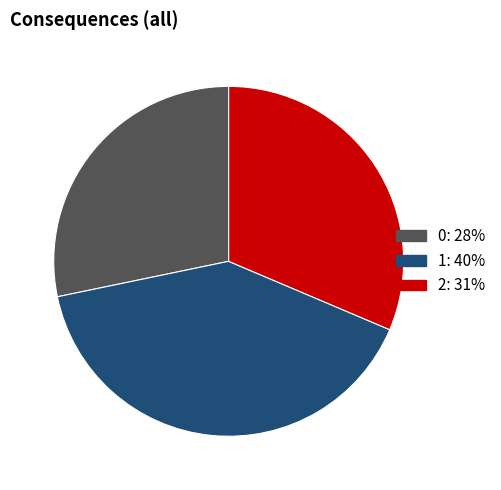

Is there any slice that represents more than half of the pie?

No